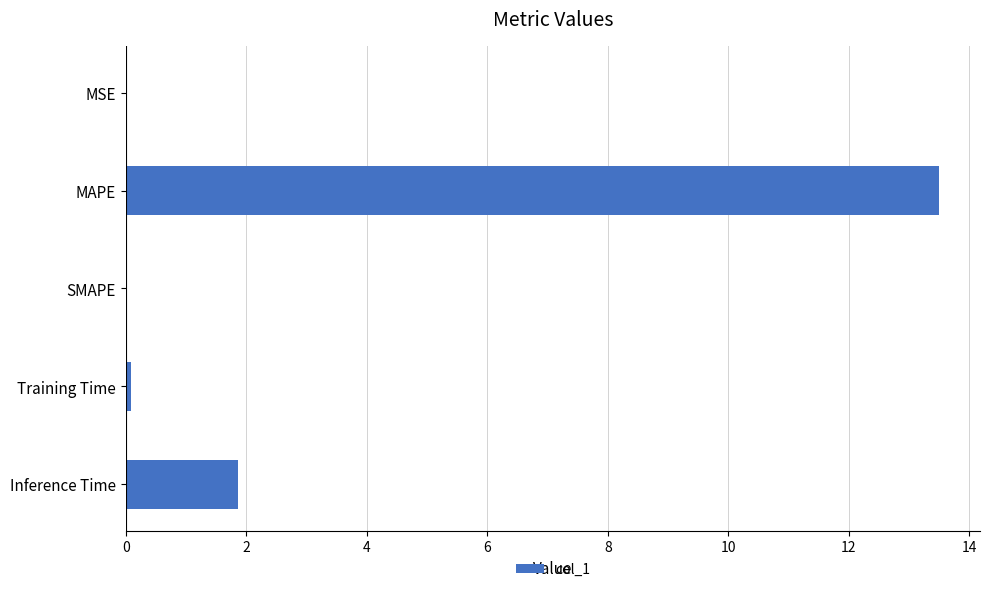

Which has a higher value, Training Time or MAPE?

MAPE